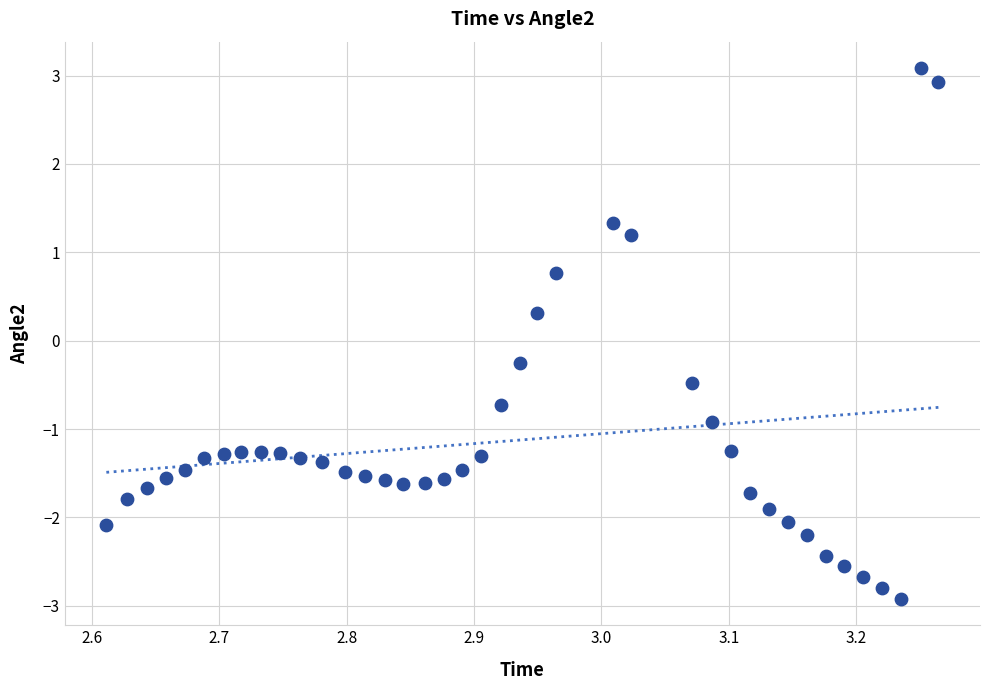

What is the range of X values (max minus min)?

0.7